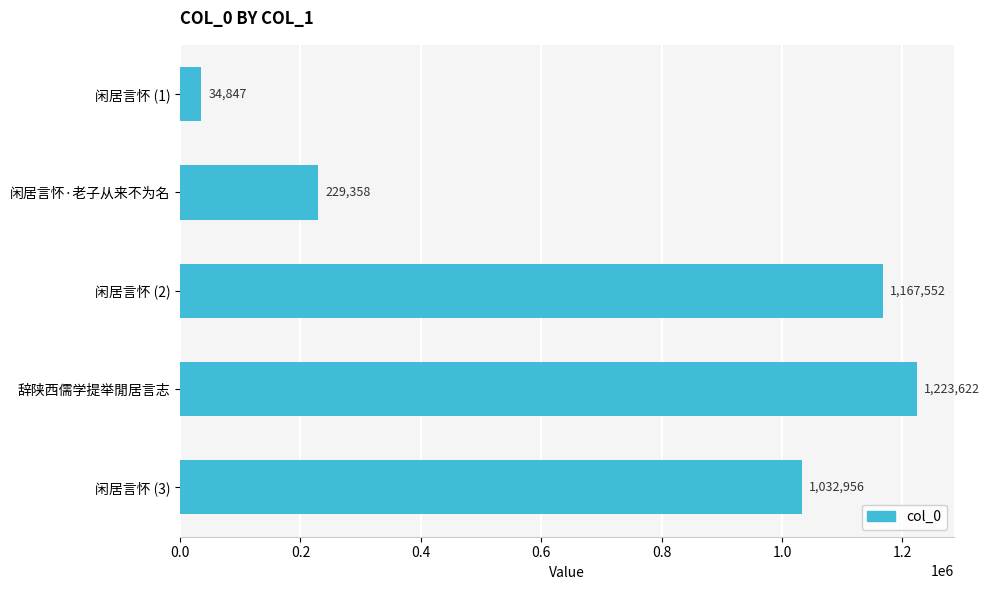

Rank the categories by value from lowest to highest.

闲居言怀 (1), 闲居言怀·老子从来不为名, 闲居言怀 (3), 闲居言怀 (2), 辞陕西儒学提举閒居言志